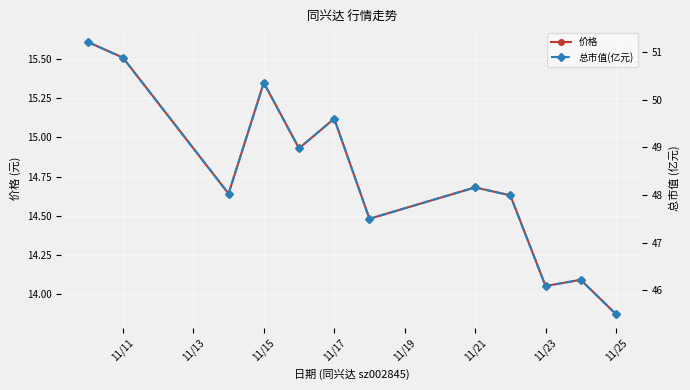

Where is the first local maximum for 价格?

11/15